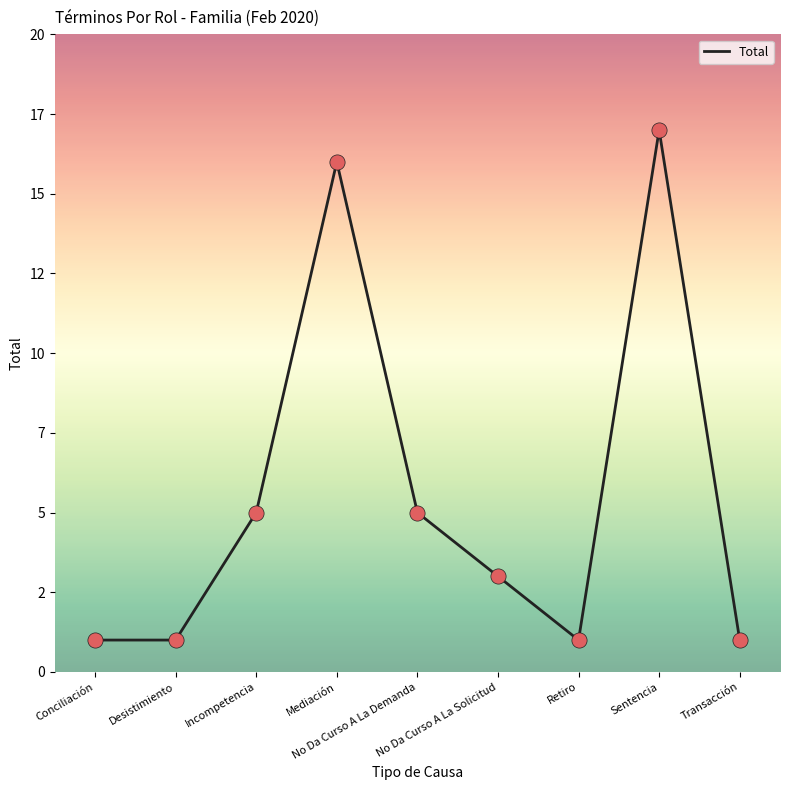

Does the chart have visible grid lines?

No